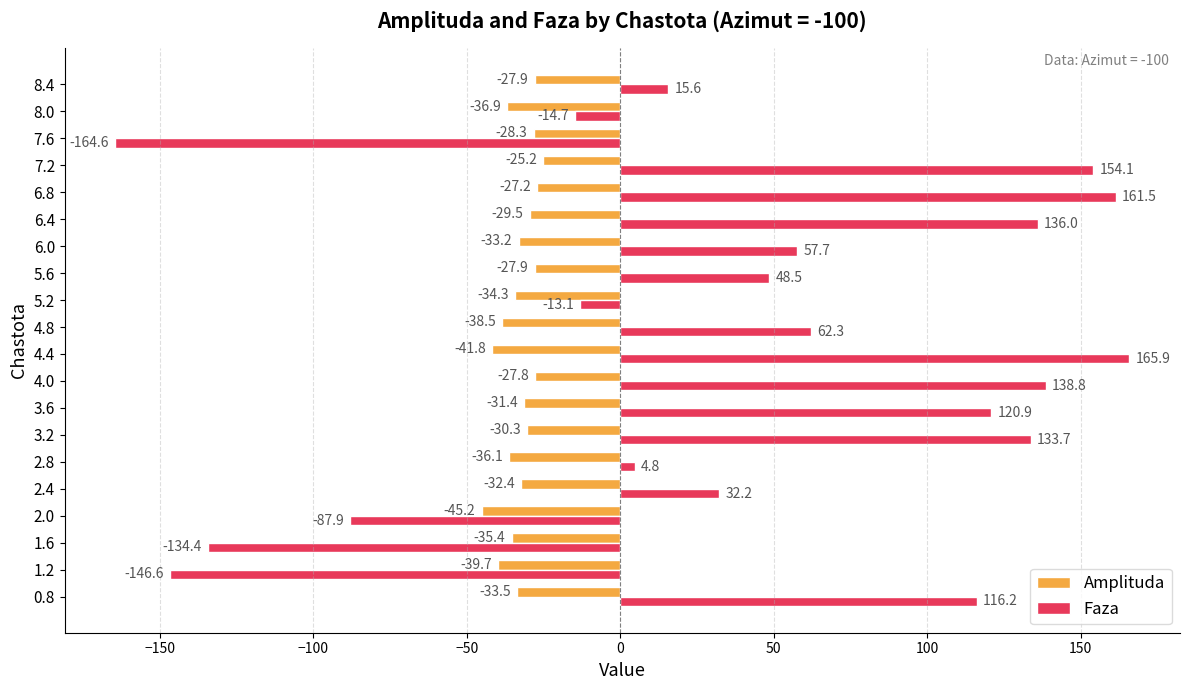

List the labels in order of Faza value, largest first.

4.4, 6.8, 7.2, 4.0, 6.4, 3.2, 3.6, 0.8, 4.8, 6.0, 5.6, 2.4, 8.4, 2.8, 5.2, 8.0, 2.0, 1.6, 1.2, 7.6